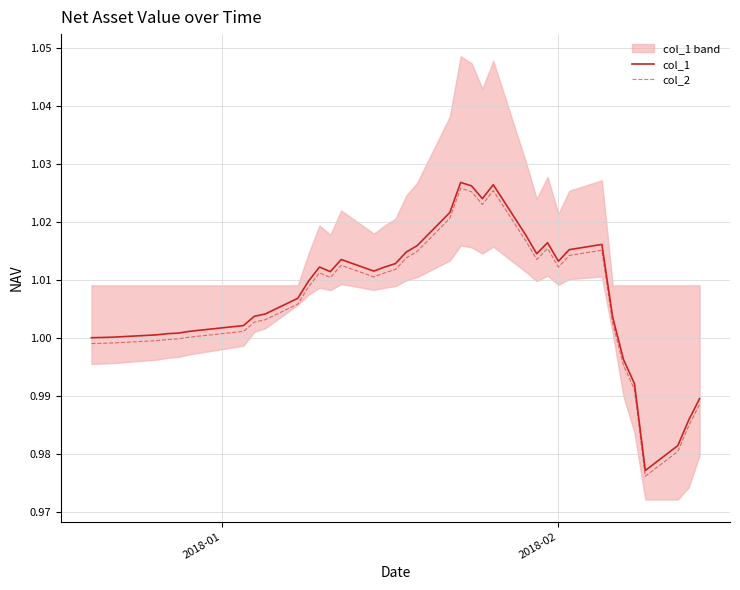

True or false: col_2 and col_1 intersect in this chart.

False